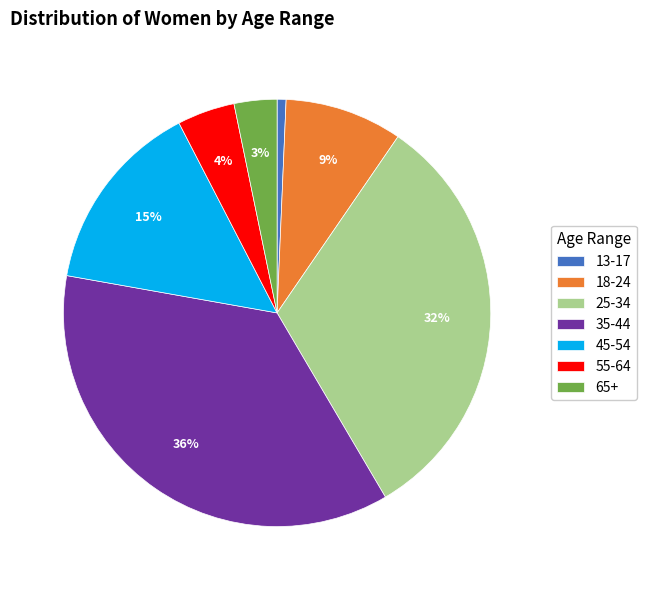

Count the number of slices in the pie.

7